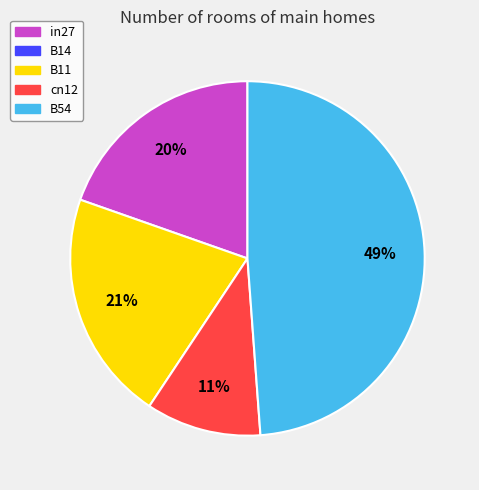

How many slices are in this pie chart?

4